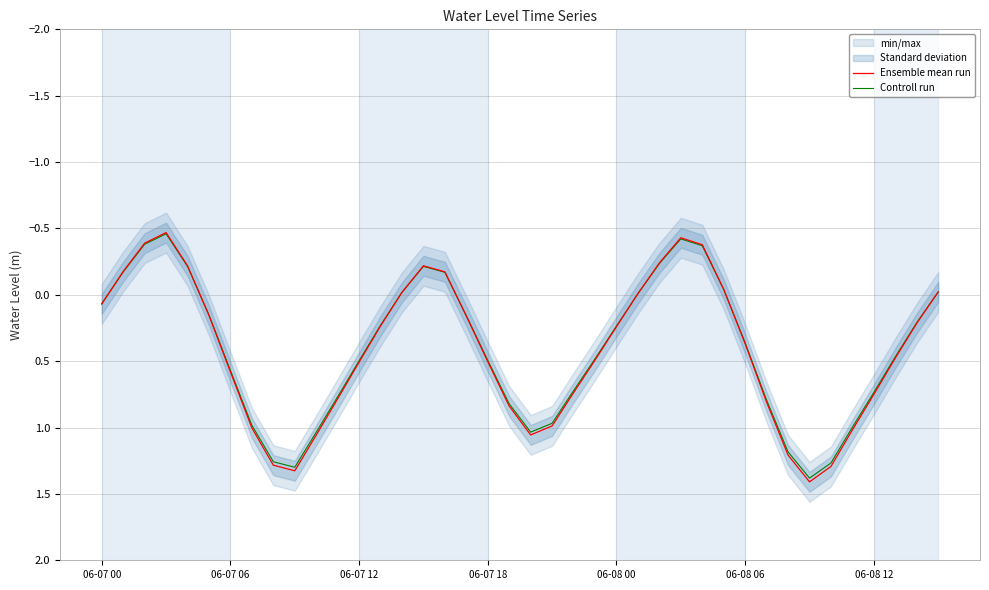

Count the number of data series in this chart.

2